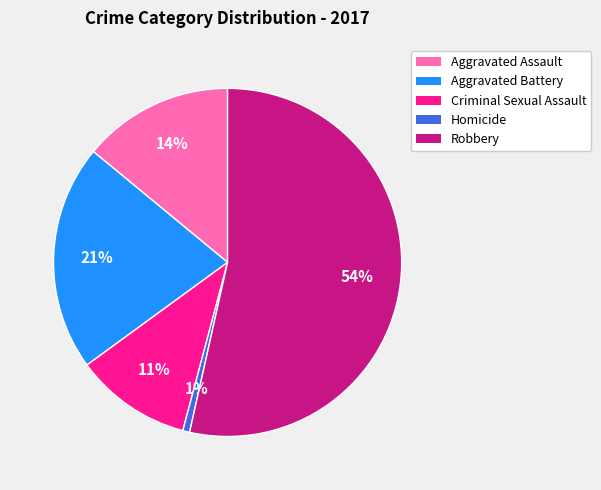

Between Aggravated Assault and Homicide, which is larger?

Aggravated Assault